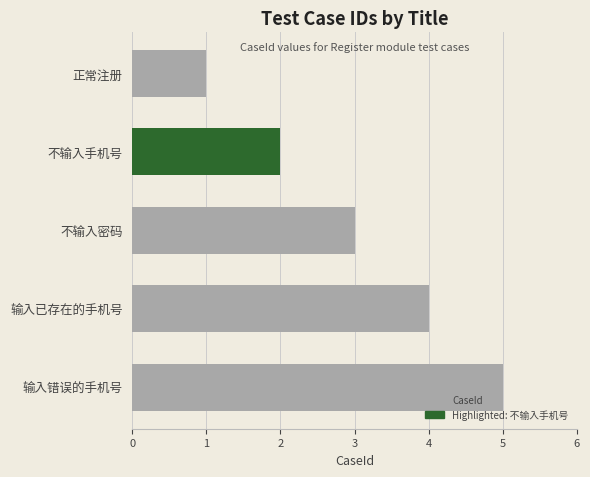

What is the change in value from 正常注册 to 输入错误的手机号?

+4